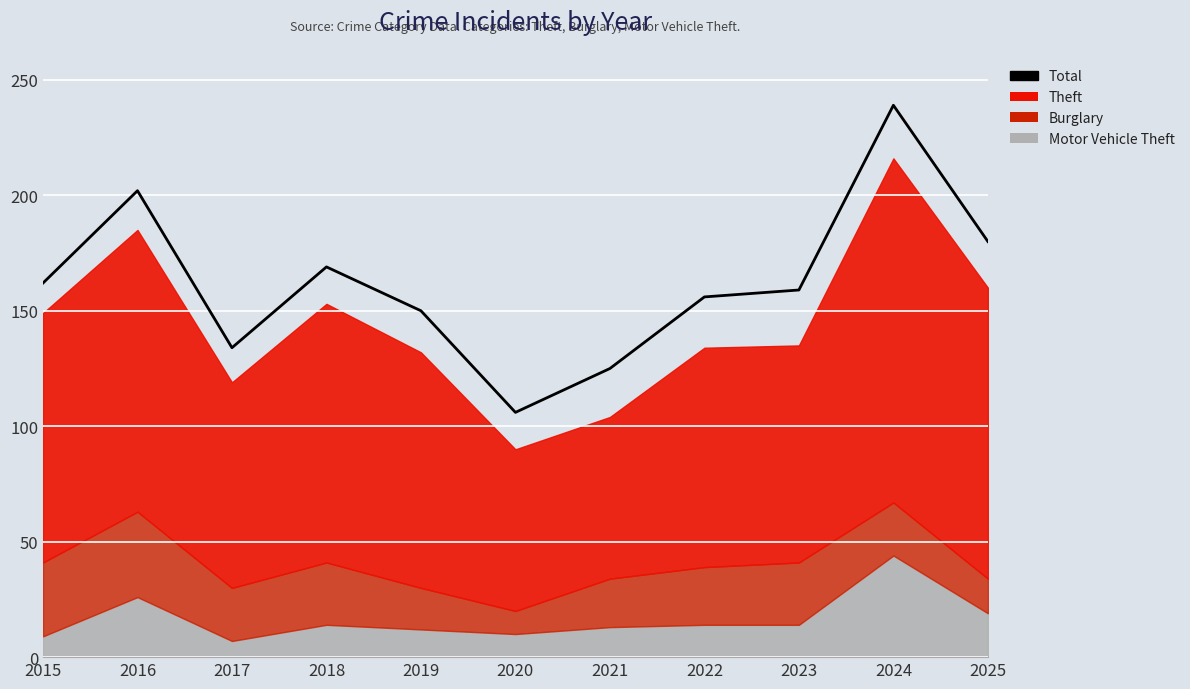

List the labels in order of value, largest first.

2024, 2016, 2025, 2018, 2015, 2023, 2022, 2019, 2017, 2021, 2020